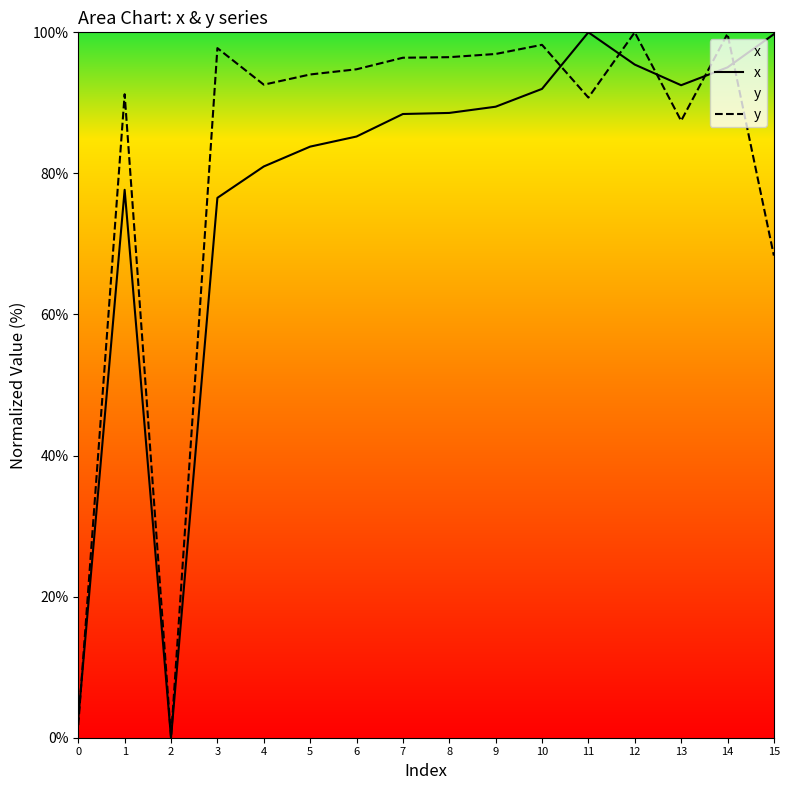

After their last crossing, which series has the higher values: x or y?

x